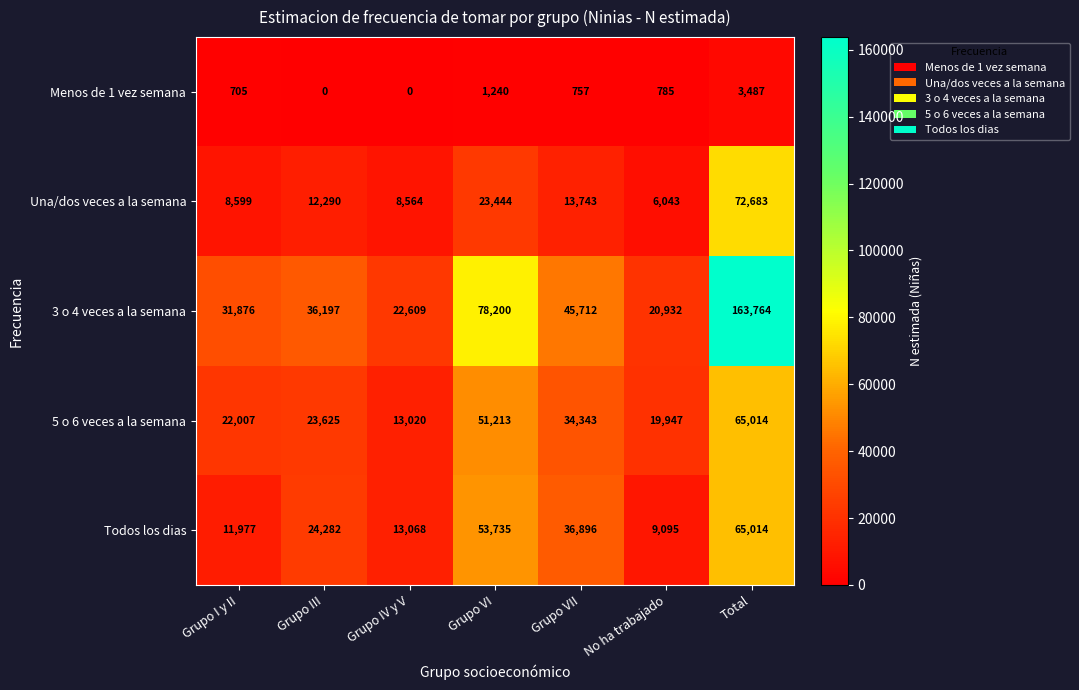

Where is 3 o 4 veces a la semana nearest to the value 92348?

Grupo VI